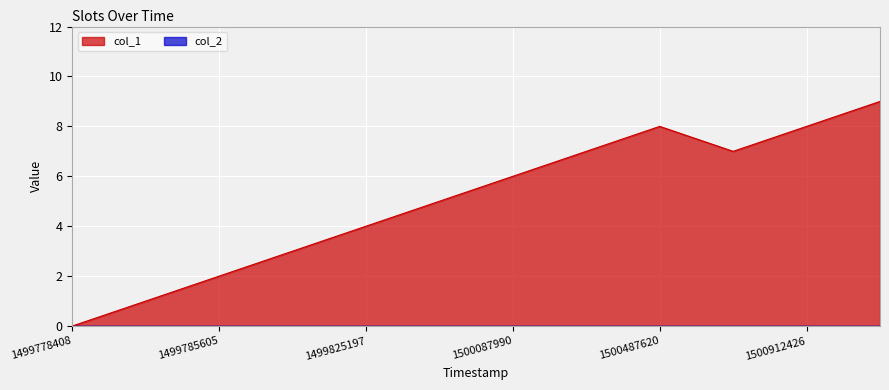

At how many categories does at least one series exceed 8?

1